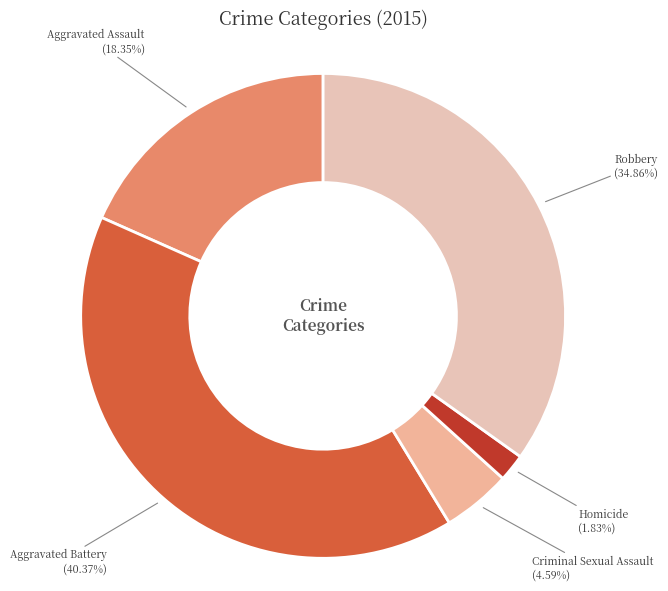

Rank the categories by value from lowest to highest.

Homicide, Criminal Sexual Assault, Aggravated Assault, Robbery, Aggravated Battery